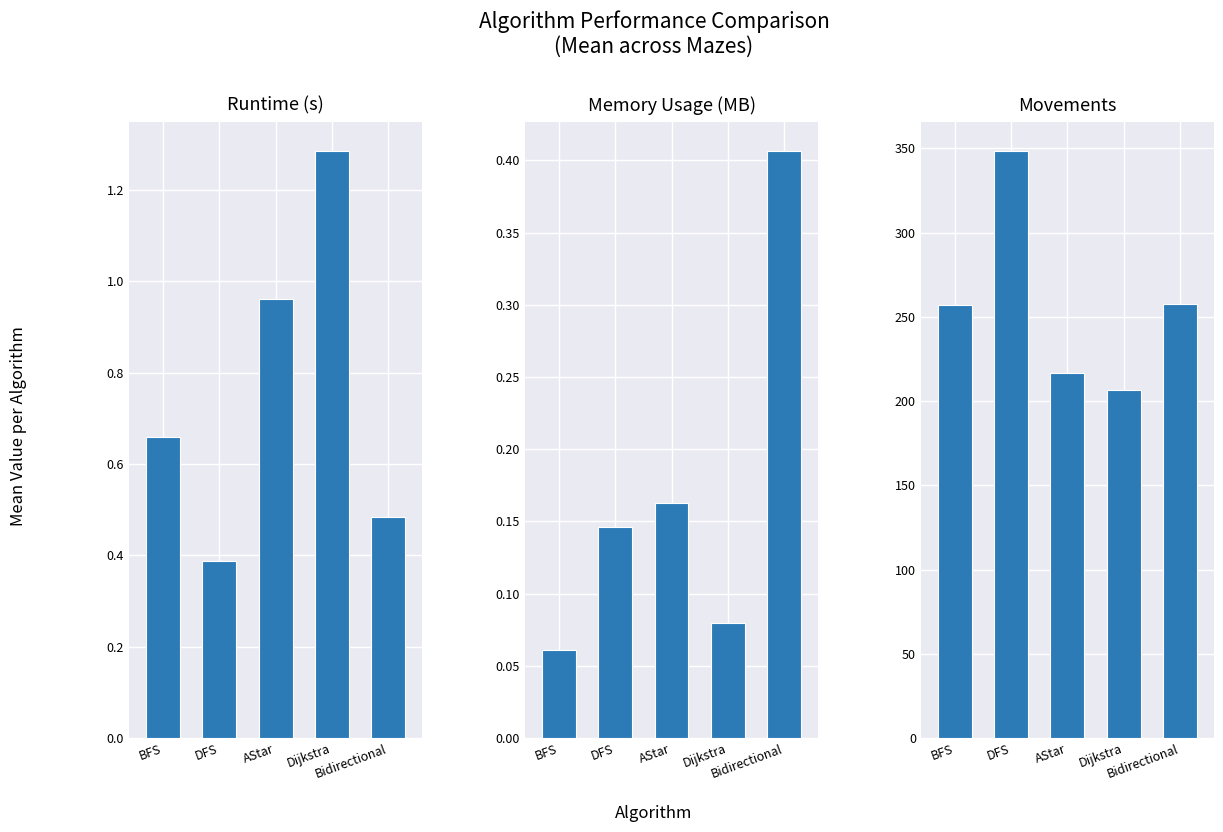

Between DFS and Bidirectional, which series saw the biggest shift?

Movements